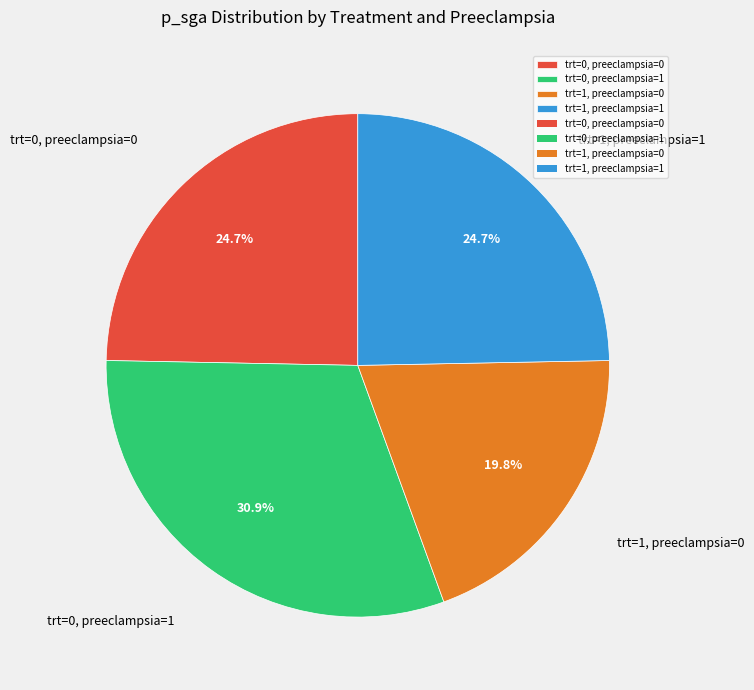

What portion of the pie excludes trt=1, preeclampsia=0?

80.2%